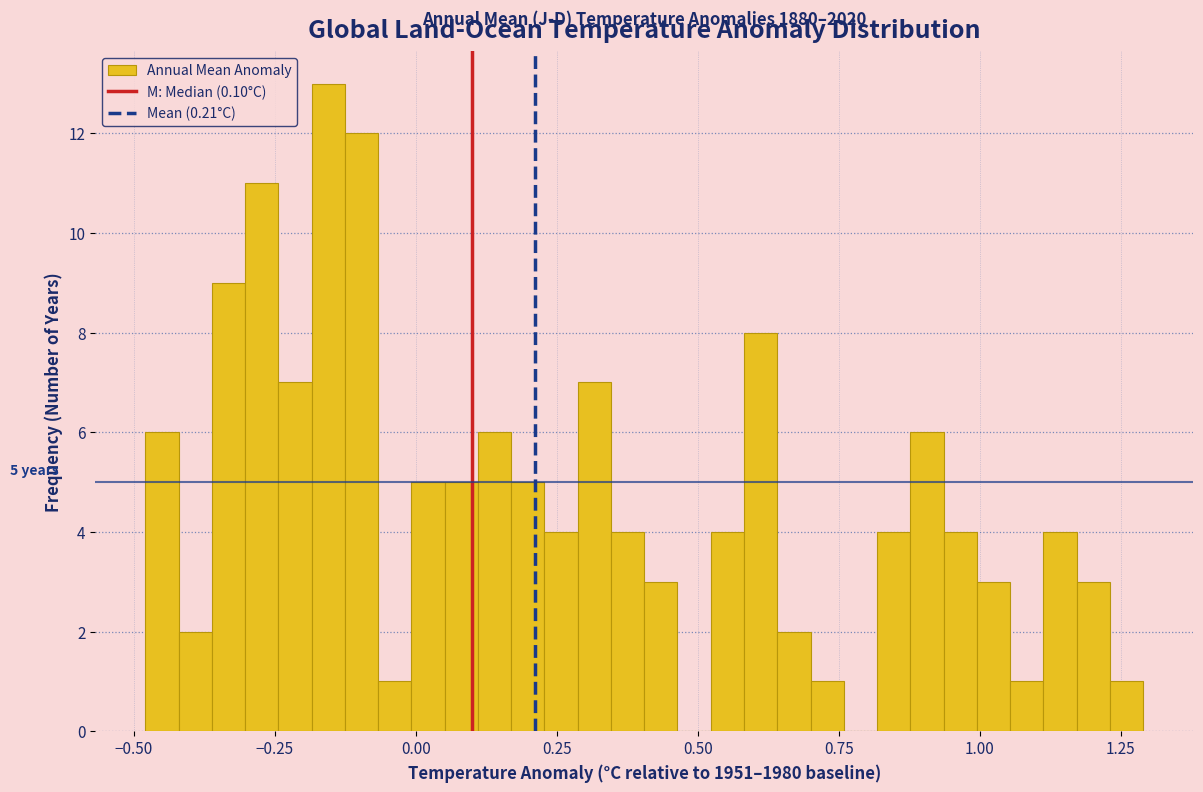

Read against the x-axis, roughly where is the centre of the tallest bar?

-0.15